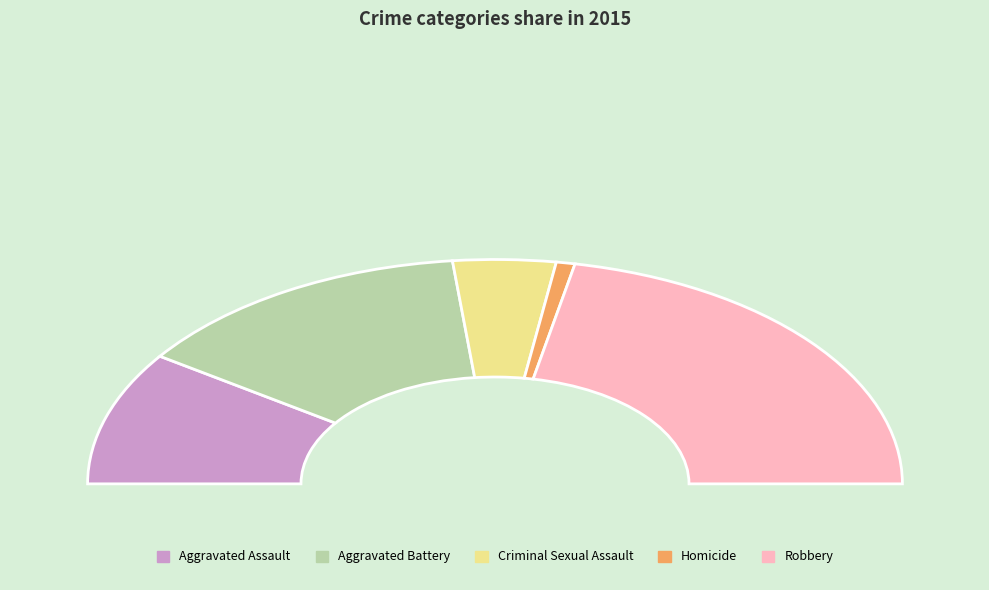

How many slices are in this pie chart?

5